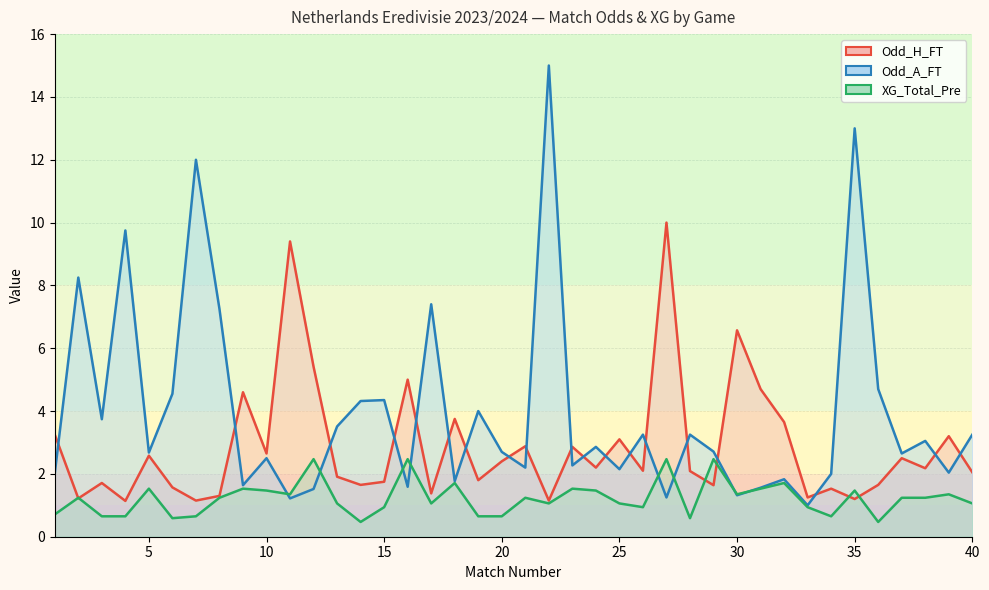

At which label does Odd_H_FT first exceed 2?

1